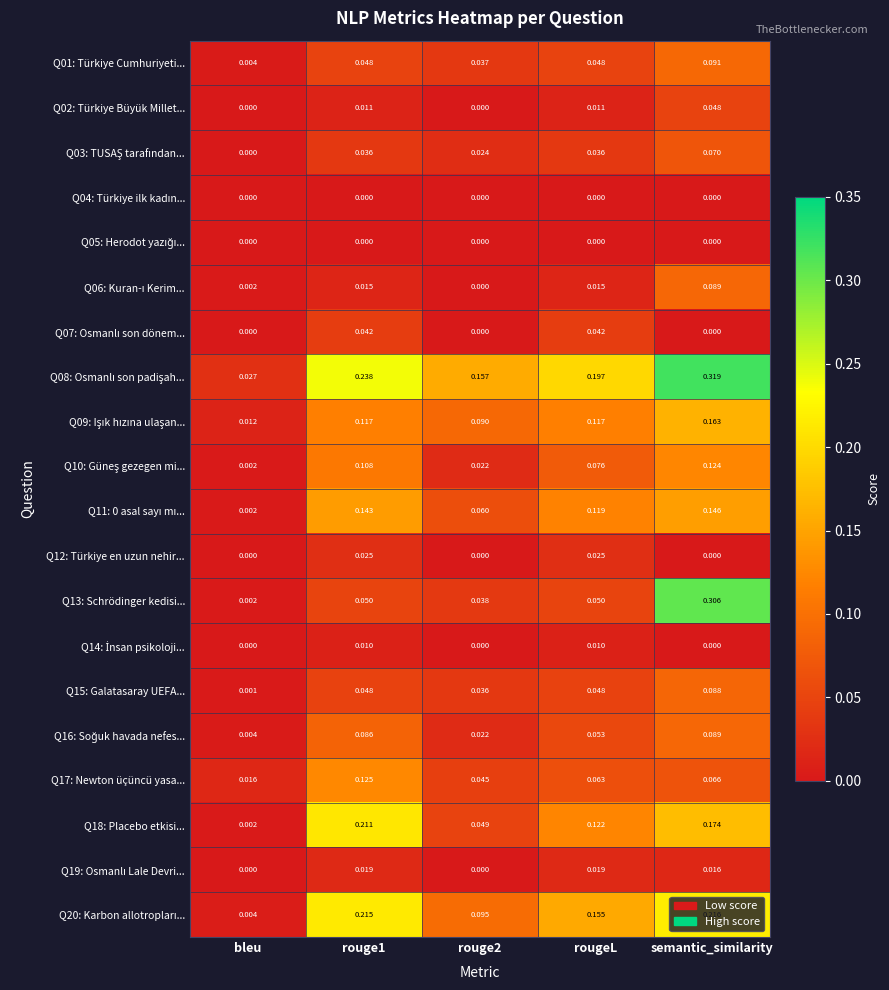

Which category has the lowest value in the Q13: Schrödinger kedisi... series?

bleu